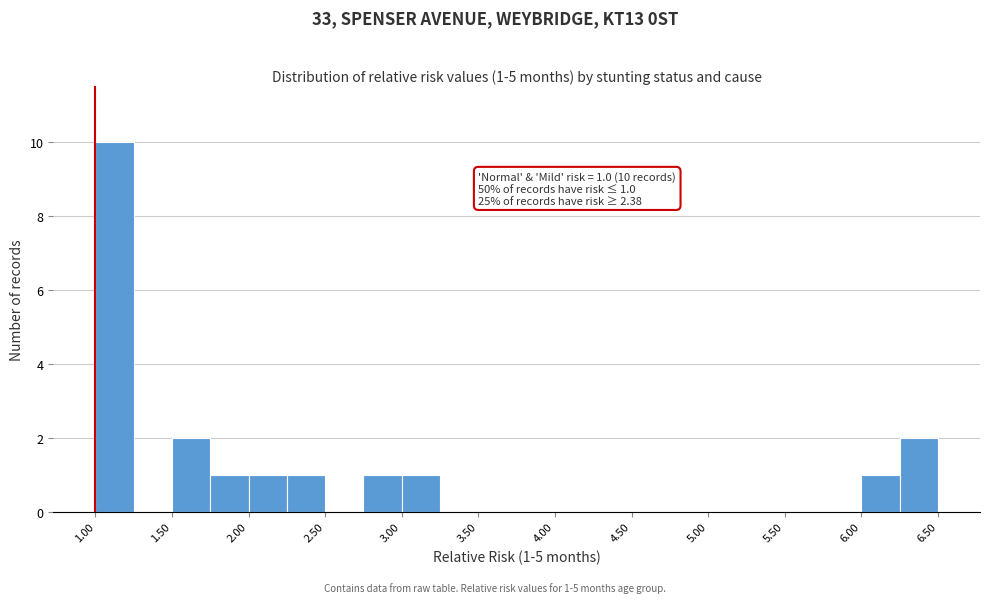

Which range on the x-axis has the tallest bar?

1.00 to 1.25